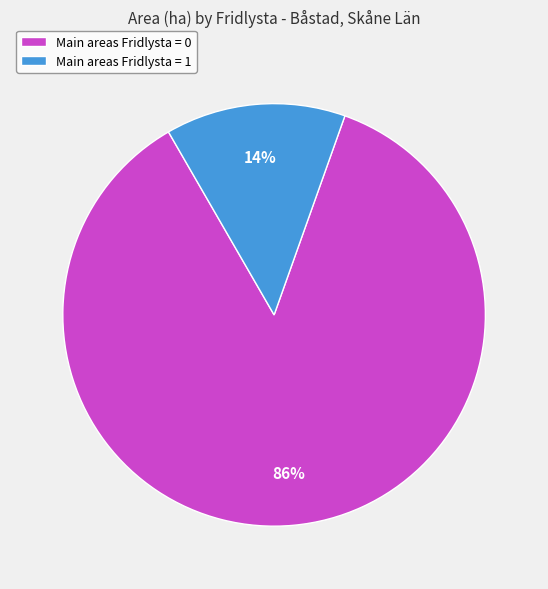

To the nearest percent, what is the average slice percentage?

50%